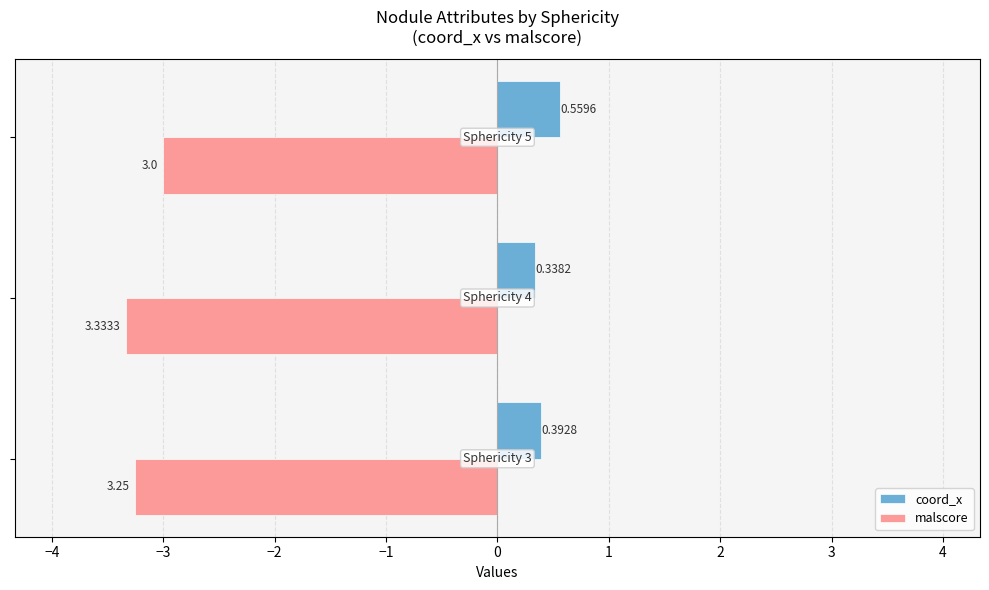

Which series has the largest range (max minus min)?

malscore